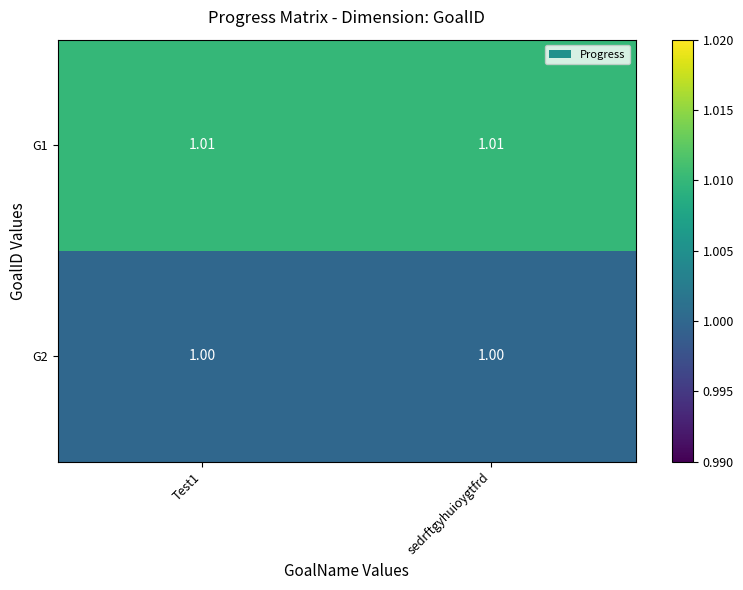

Is the value of G1 at Test1 greater than the value of G2 at Test1?

Yes